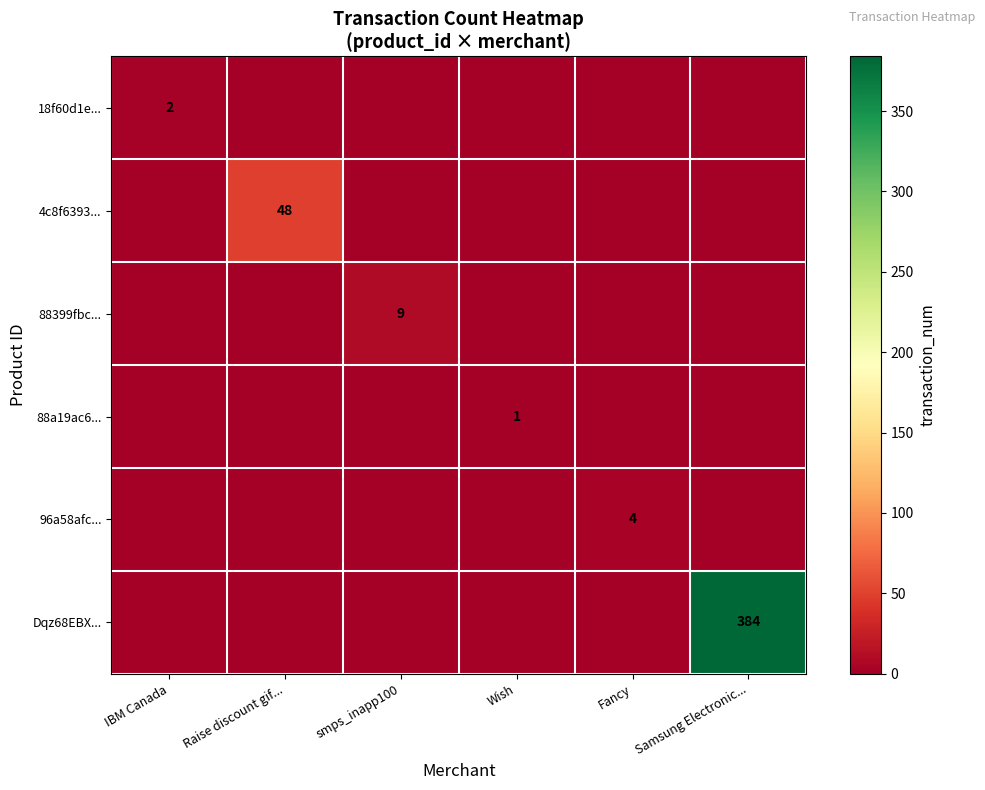

The value of 18f60d1e... at IBM Canada is 1. True or false?

False